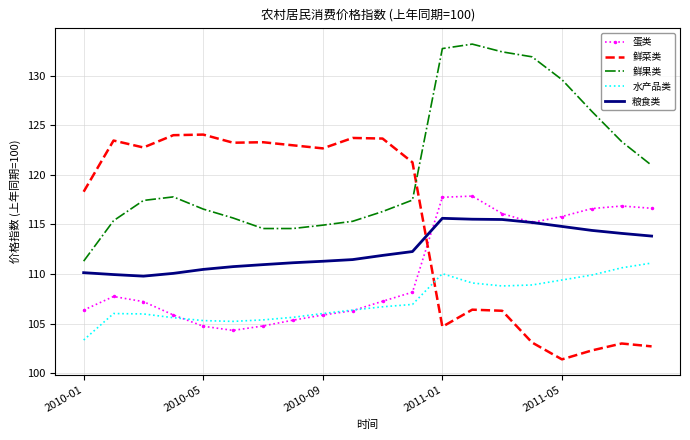

What is the minimum value shown in the chart?

101.4